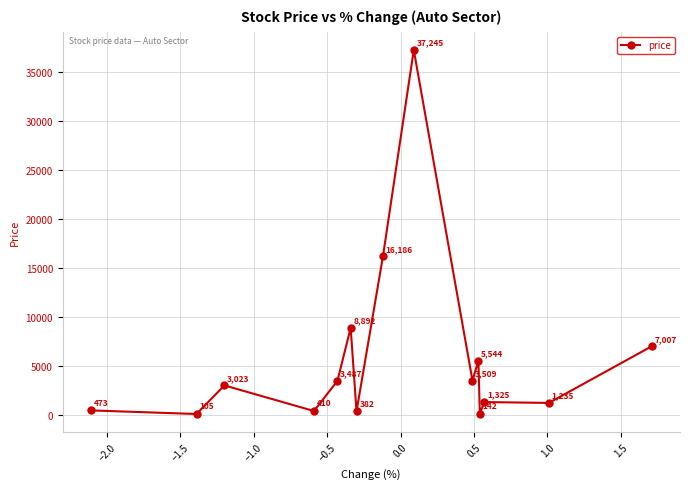

What is the average value?

5931.0